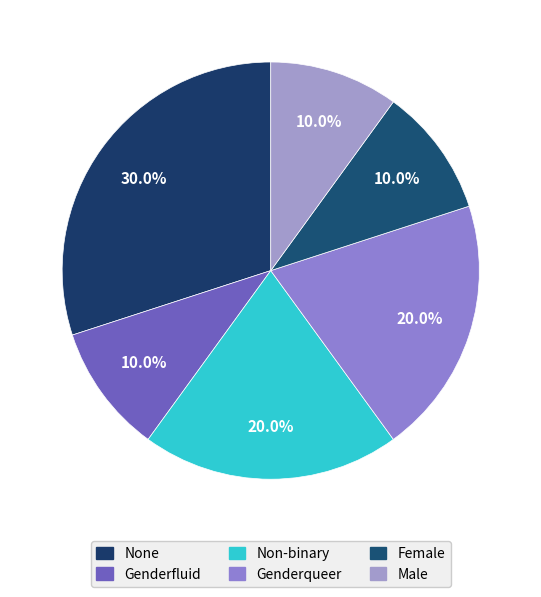

The Male slice represents 1% of the pie. True or false?

False